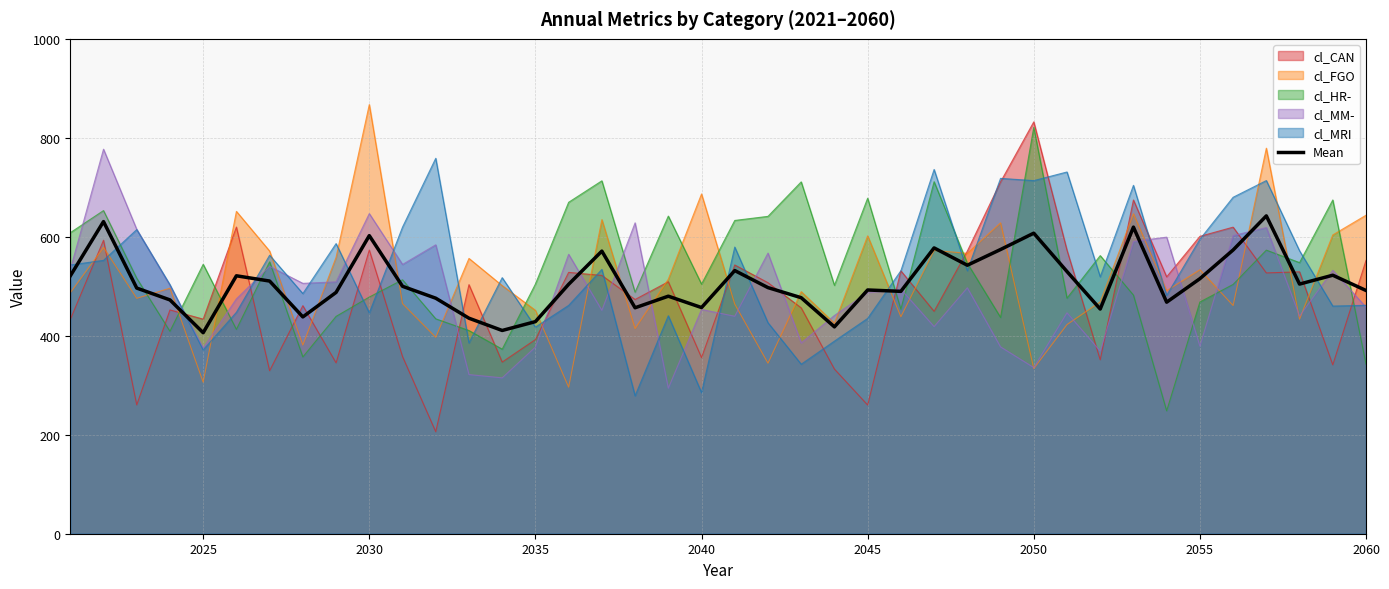

Which category has the highest value across all series?

2030